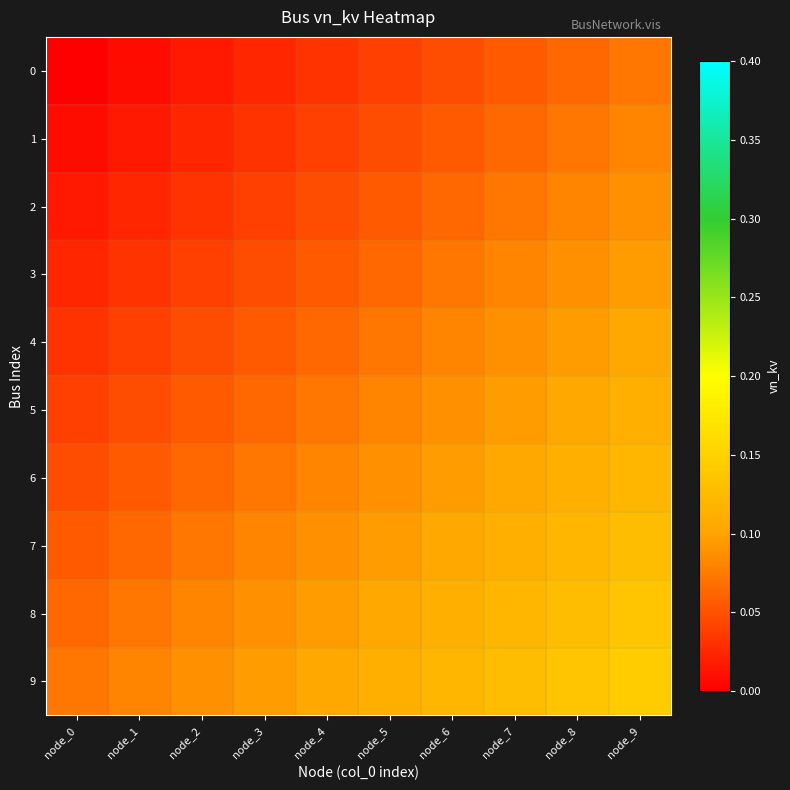

Rank the series at node_1 from highest to lowest value.

9, 8, 7, 6, 5, 4, 3, 2, 1, 0